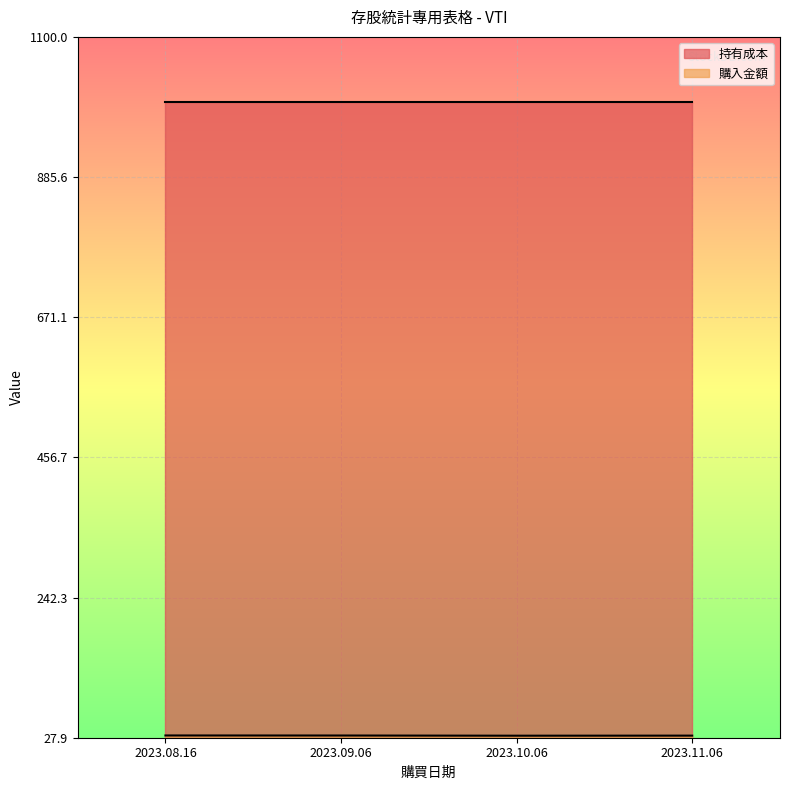

What is the maximum value shown in the chart?

1000.0